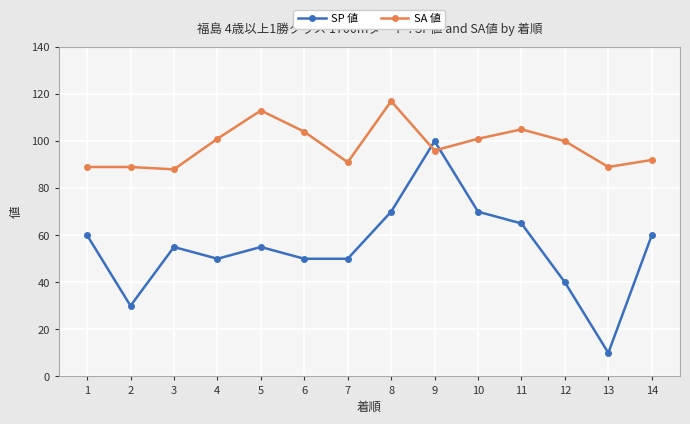

True or false: SP 値 has a value of 61 at 9.

False